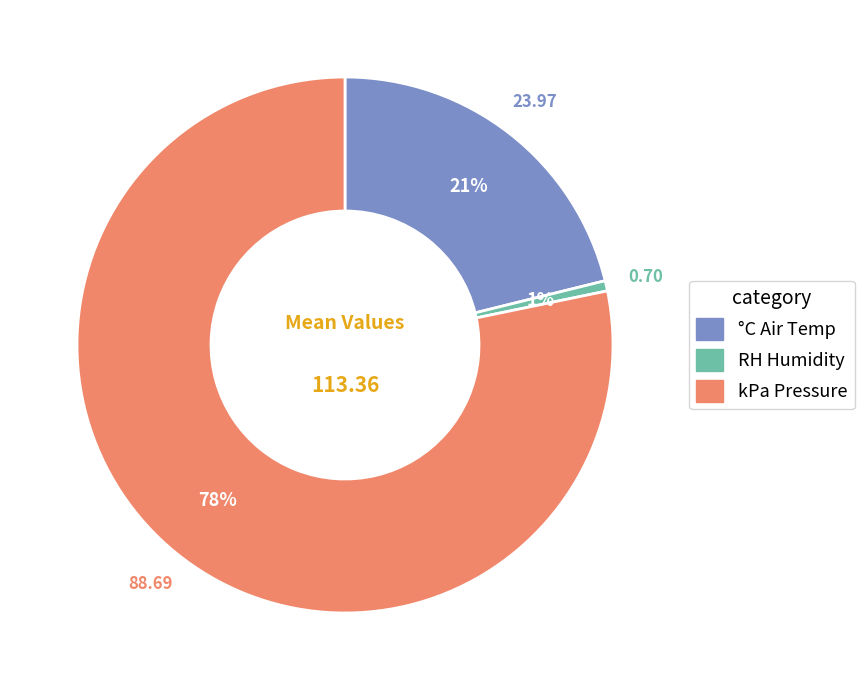

To the nearest percent, what is the average slice percentage?

33%